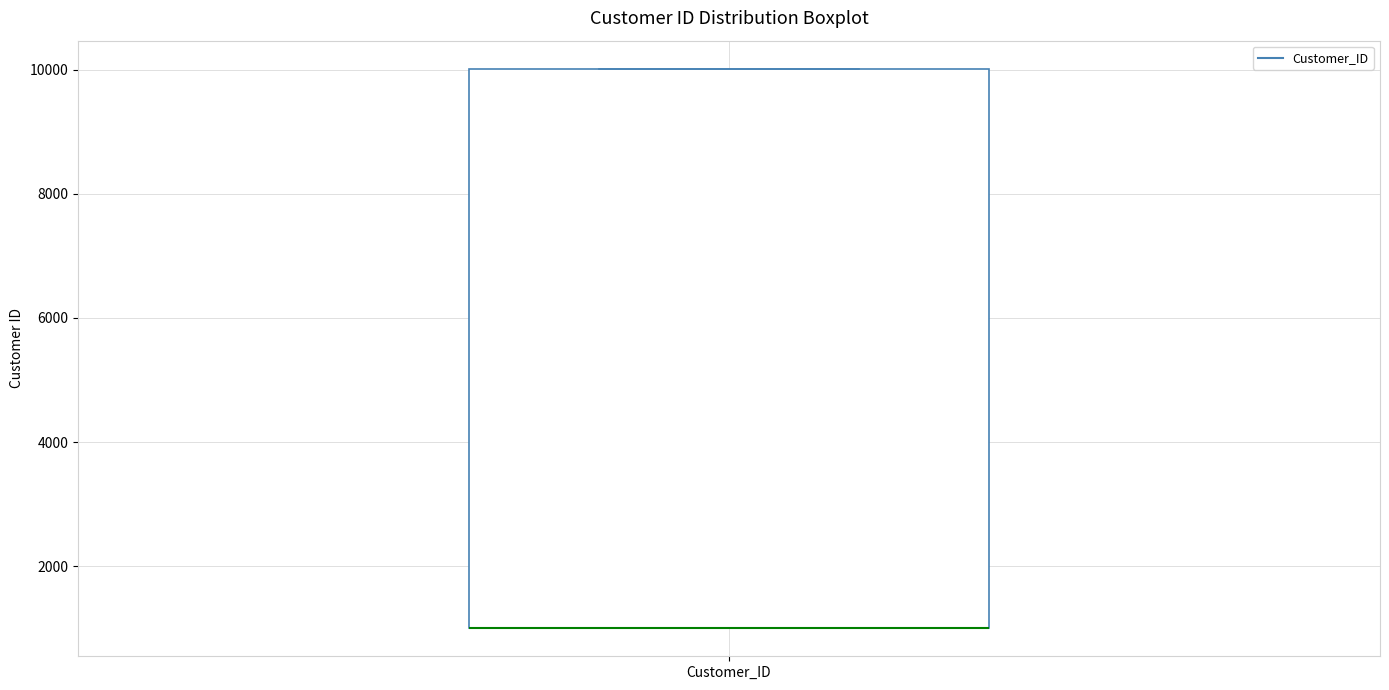

Where is the lower edge of the box for Customer_ID on the y-axis? The values are not printed on the chart, so give them approximately, as read against the axis.

1000